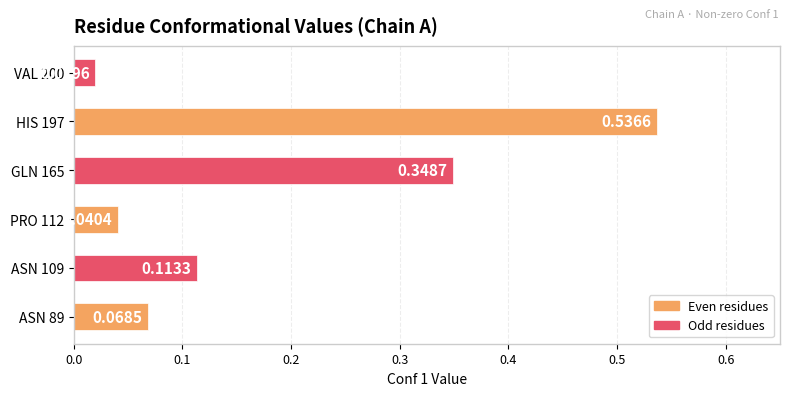

List the labels in order of value, largest first.

HIS 197, GLN 165, ASN 109, ASN 89, PRO 112, VAL 200